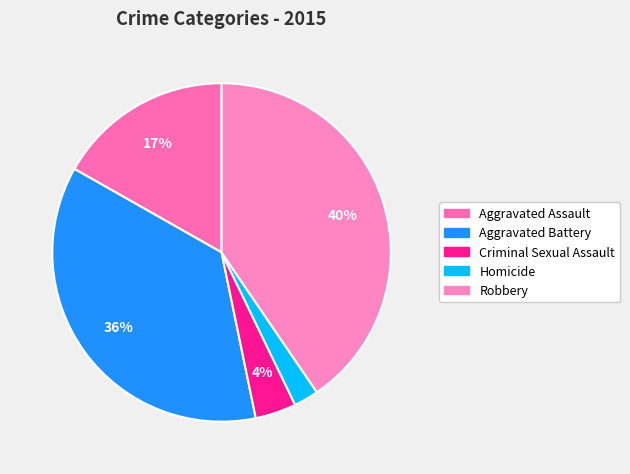

How many slices are in this pie chart?

5